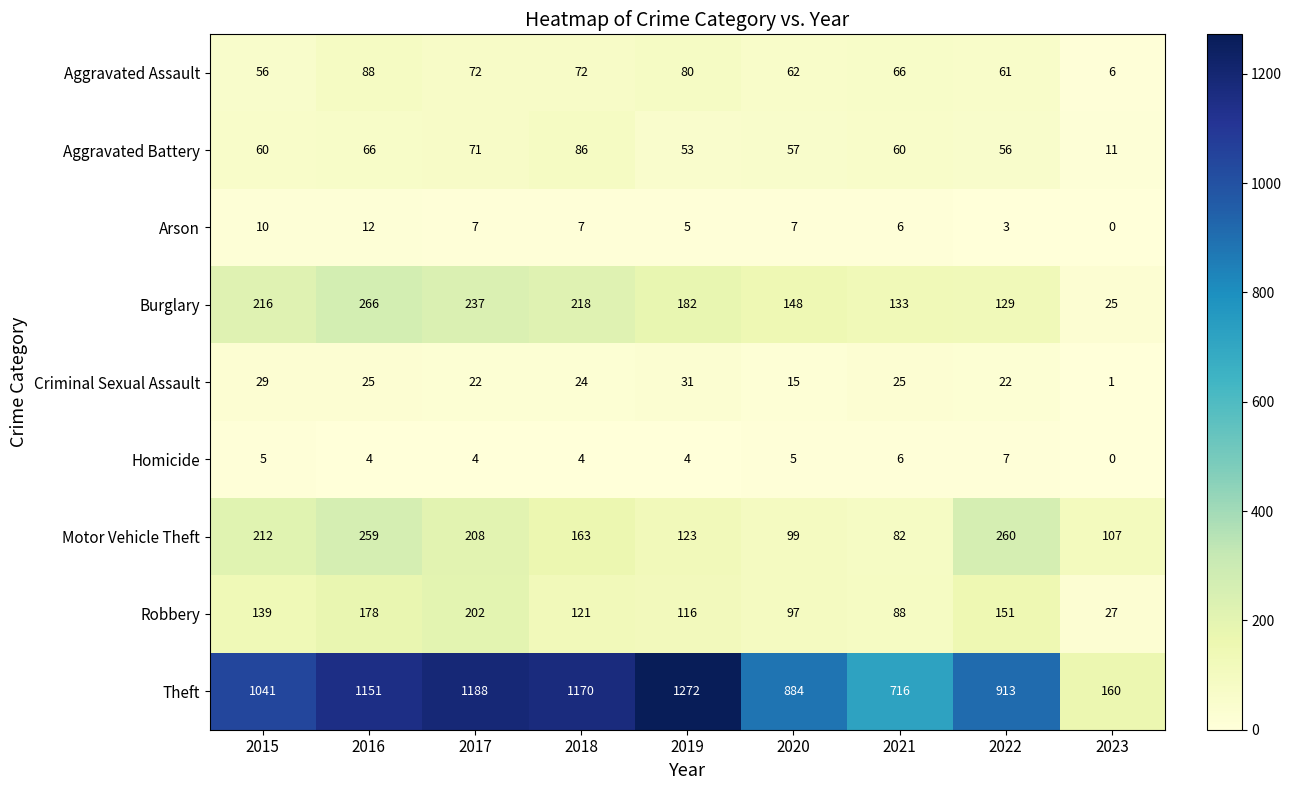

What is the difference between the second highest and minimum values in the Burglary series?

212